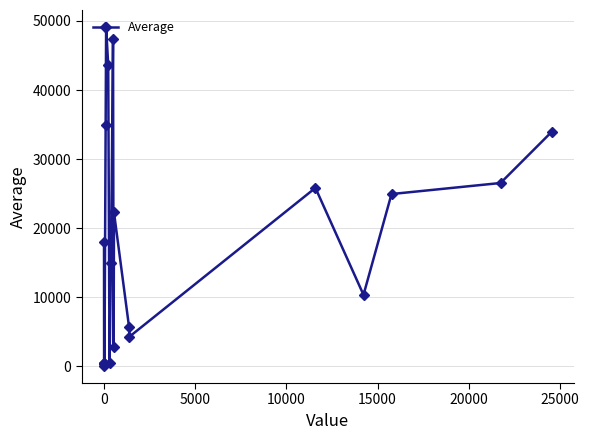

Is this an area chart (filled region under the line)?

No